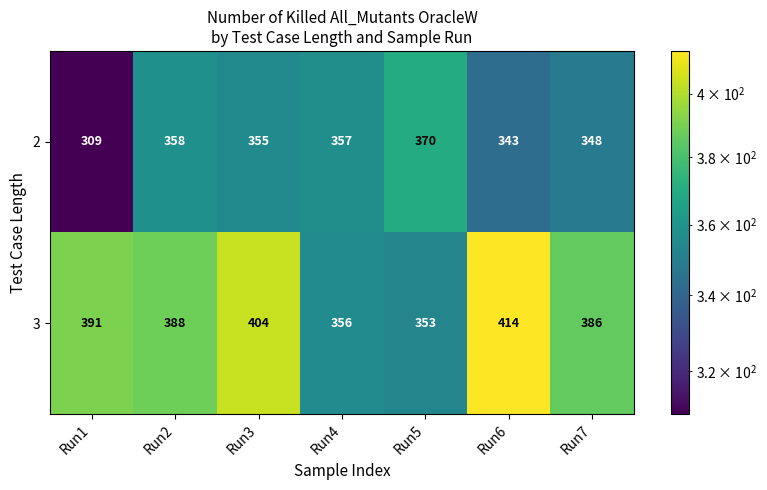

What is the greatest value displayed?

414